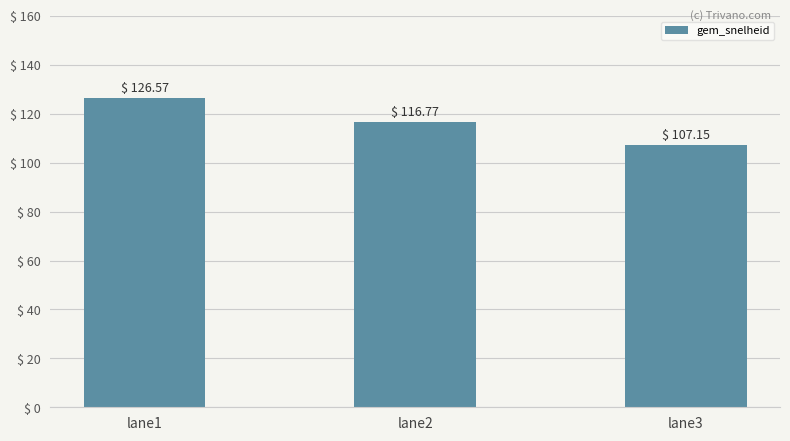

Does the chart contain stacked bars?

No